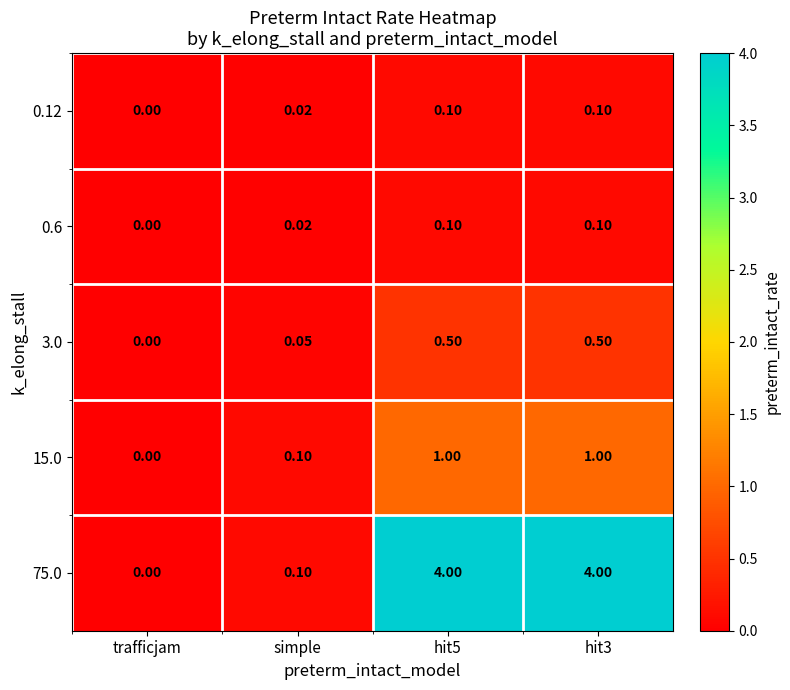

Where is 0.12 nearest to the value 0?

trafficjam